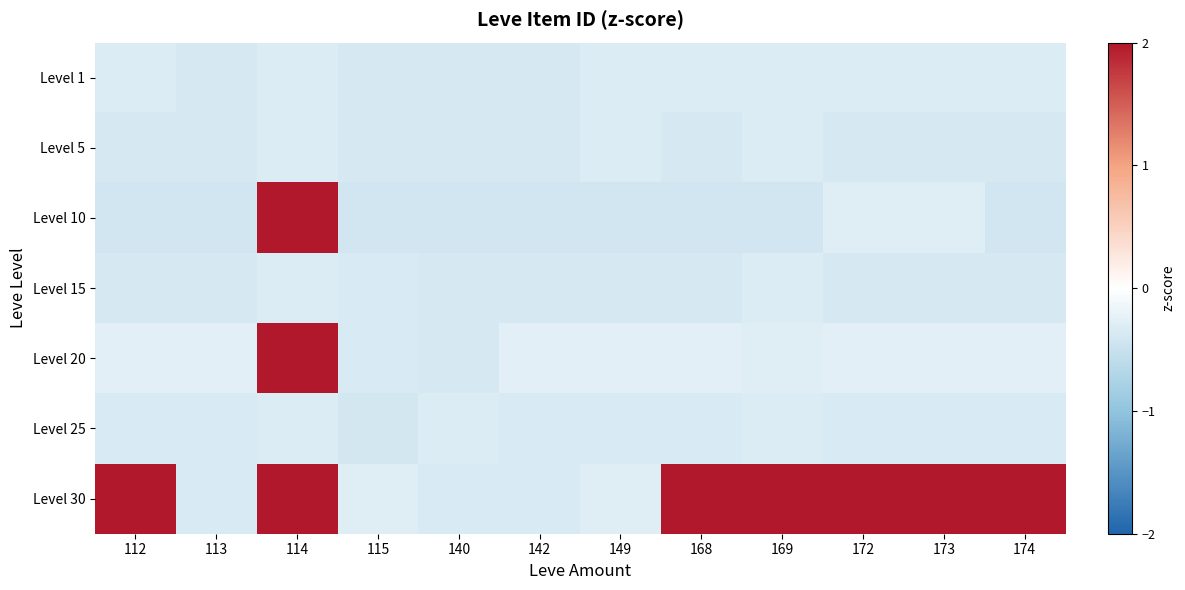

Reading left to right, transcribe all the data shown in this chart.

Level 1: 112=-0.3	113=-0.4	114=-0.3	115=-0.4	140=-0.4	142=-0.4	149=-0.3	168=-0.3	169=-0.3	172=-0.3	173=-0.3	174=-0.3
Level 5: 112=-0.4	113=-0.4	114=-0.3	115=-0.4	140=-0.4	142=-0.4	149=-0.3	168=-0.4	169=-0.3	172=-0.4	173=-0.4	174=-0.4
Level 10: 112=-0.4	113=-0.4	114=2.0	115=-0.4	140=-0.4	142=-0.4	149=-0.4	168=-0.4	169=-0.4	172=-0.3	173=-0.3	174=-0.4
Level 15: 112=-0.4	113=-0.4	114=-0.3	115=-0.4	140=-0.4	142=-0.4	149=-0.4	168=-0.4	169=-0.3	172=-0.4	173=-0.4	174=-0.4
Level 20: 112=-0.3	113=-0.3	114=2.0	115=-0.4	140=-0.4	142=-0.3	149=-0.3	168=-0.3	169=-0.3	172=-0.3	173=-0.3	174=-0.3
Level 25: 112=-0.4	113=-0.4	114=-0.3	115=-0.4	140=-0.3	142=-0.4	149=-0.4	168=-0.4	169=-0.3	172=-0.4	173=-0.4	174=-0.4
Level 30: 112=2.0	113=-0.4	114=2.0	115=-0.3	140=-0.4	142=-0.4	149=-0.3	168=2.0	169=2.0	172=2.0	173=2.0	174=2.0